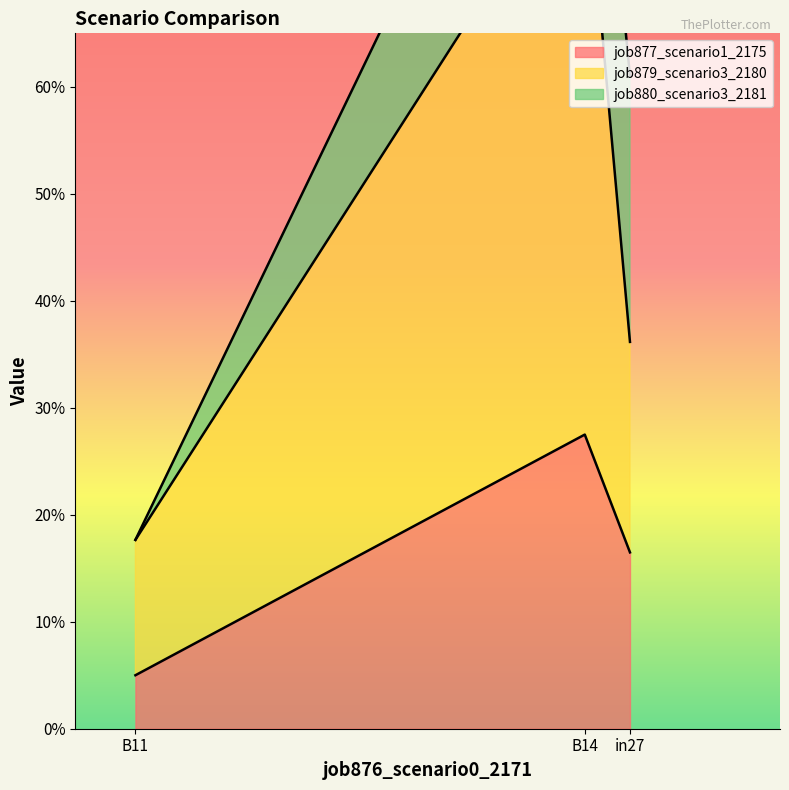

At which category is the sum across all series the highest?

B14